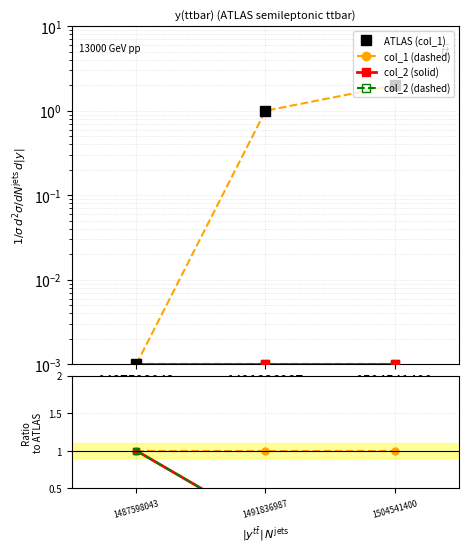

Is it true that the value at 1491836987 is 1.4?

False